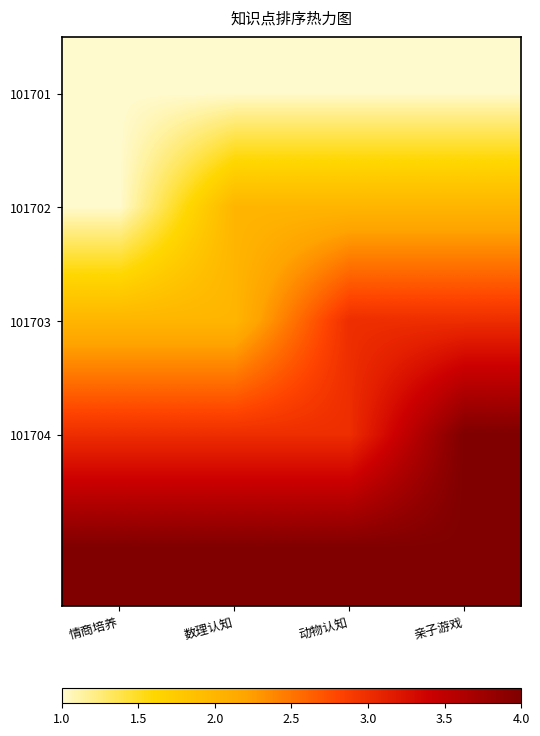

At which category does the chart reach its peak across all series?

亲子游戏